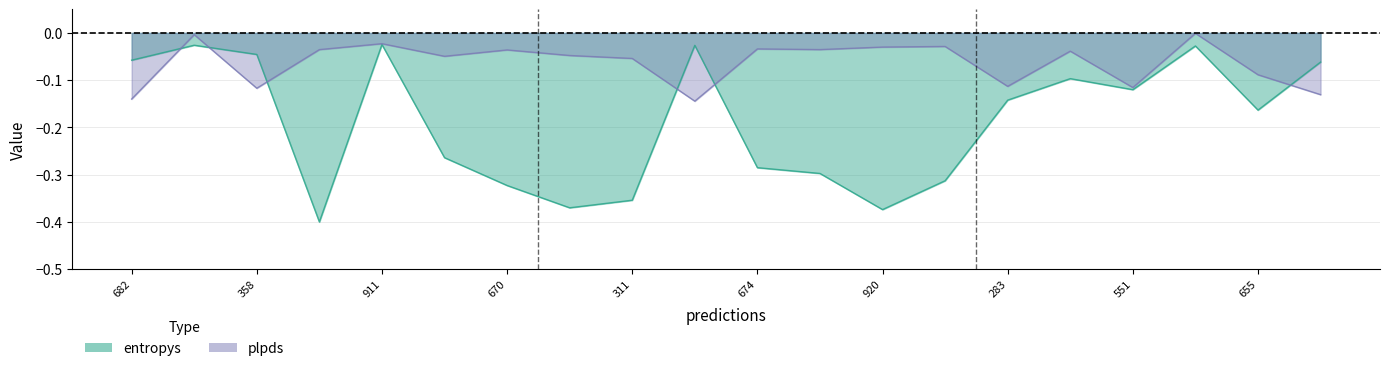

Reading left to right, extract all data points from this chart.

-0.1	-0.0	-0.0	-0.4	-0.0	-0.3	-0.3	-0.4	-0.4	-0.0	-0.3	-0.3	-0.4	-0.3	-0.1	-0.1	-0.1	-0.0	-0.2	-0.1